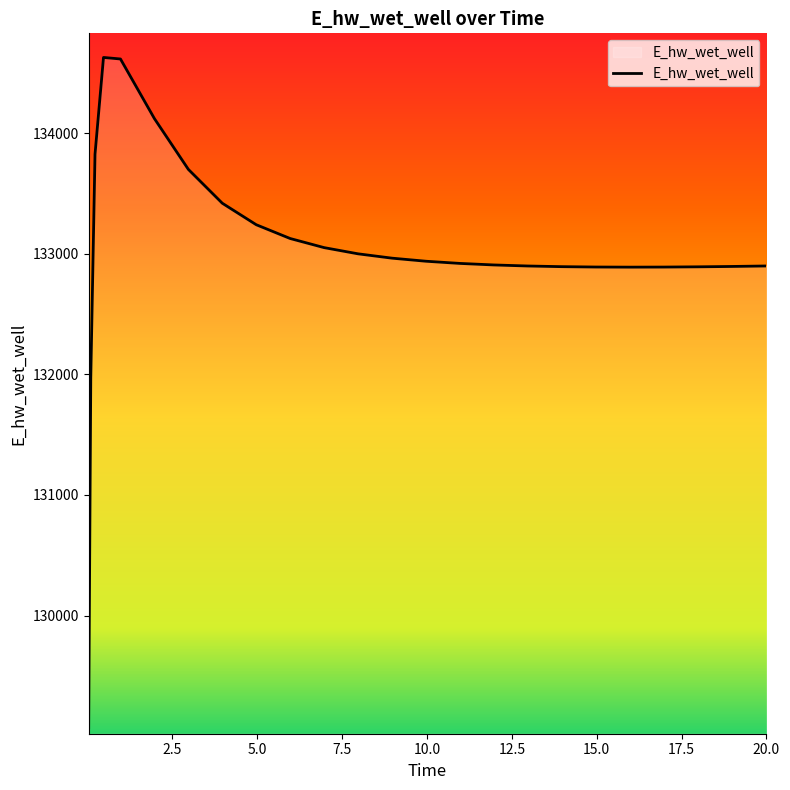

What is the difference between the maximum and minimum values?

5557.8